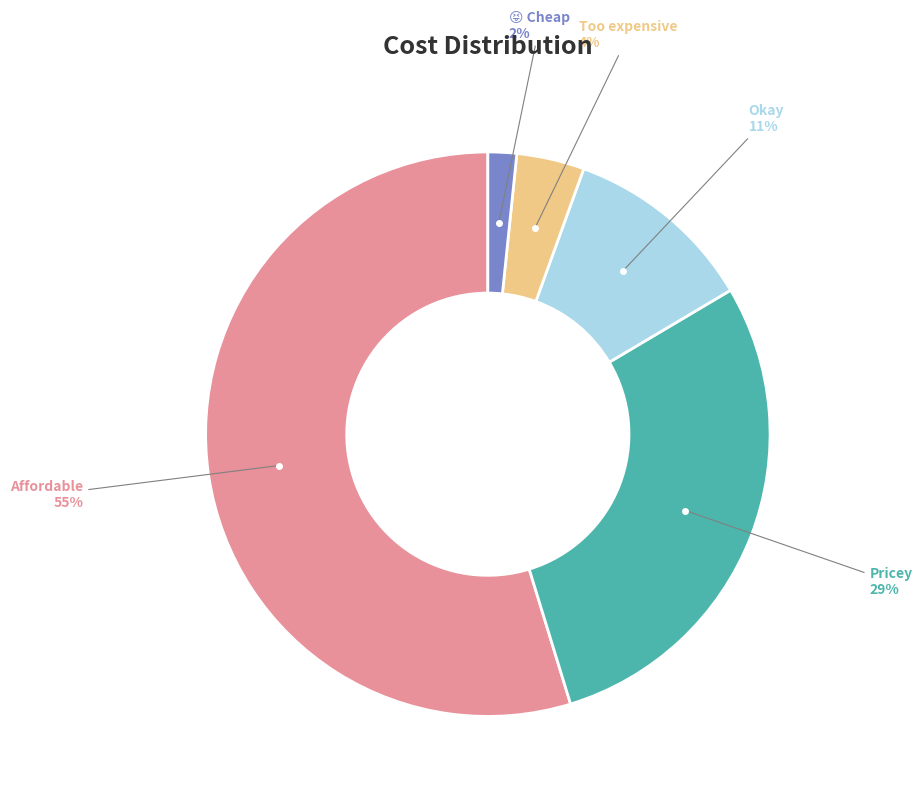

To the nearest percent, what is the average slice percentage?

20%